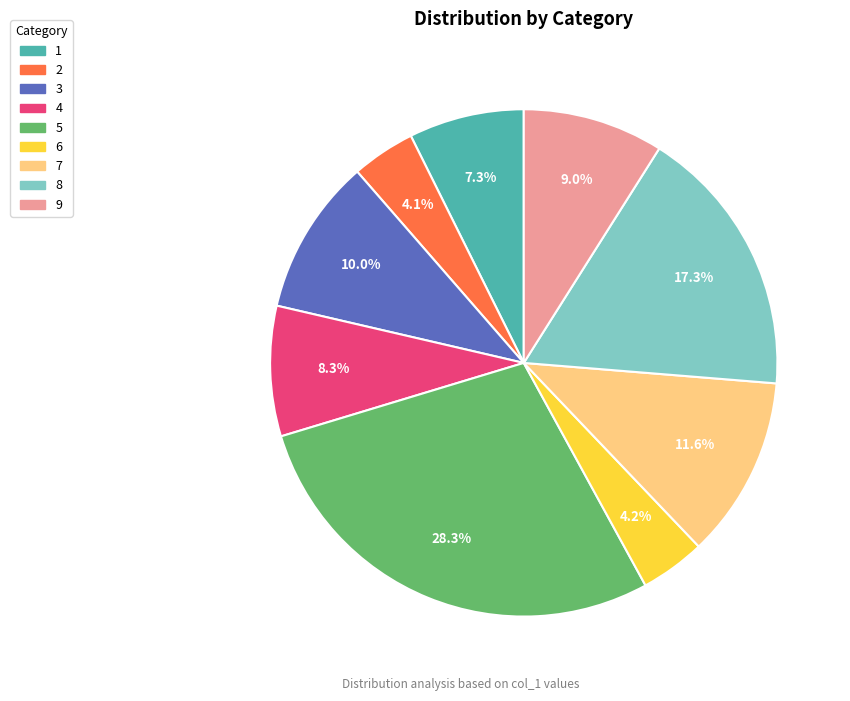

Which category has the biggest portion of the pie?

5